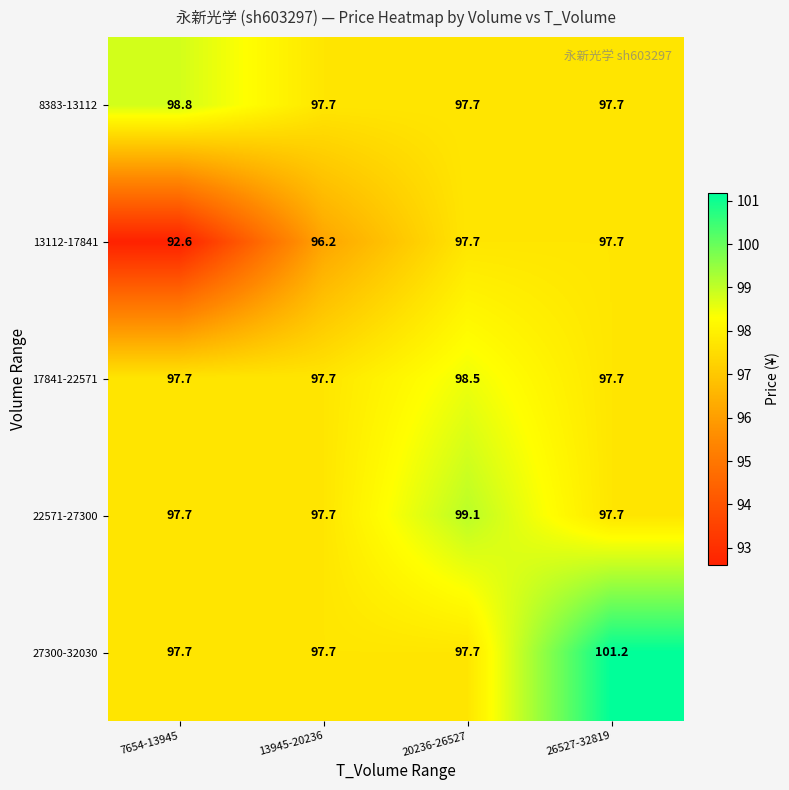

At which category is the sum across all series the highest?

26527-32819